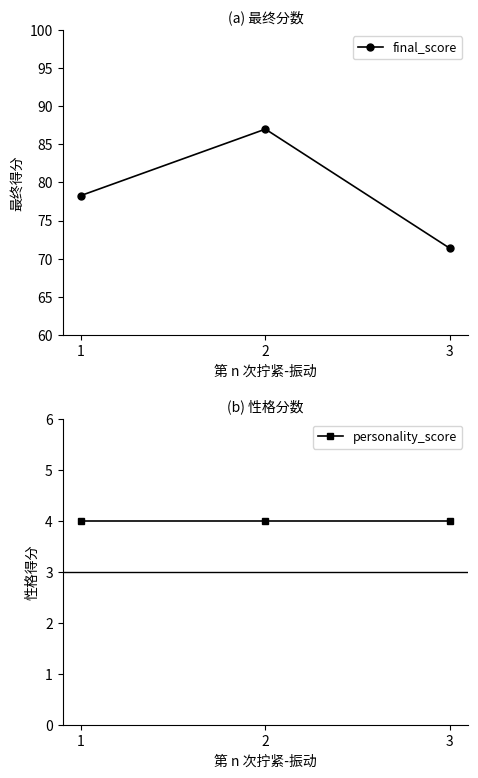

List the labels in order of final_score value, largest first.

2, 1, 3